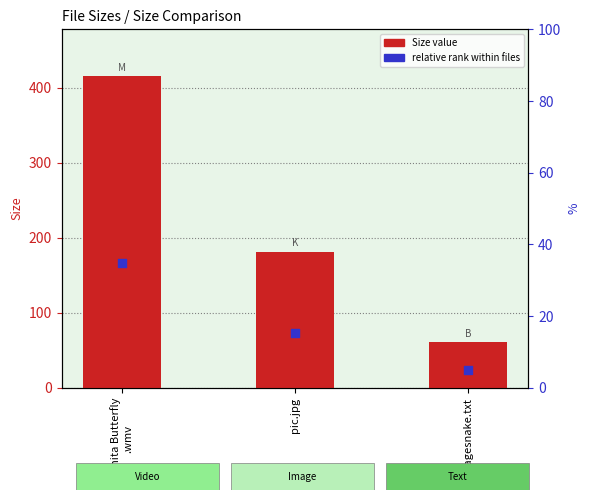

Which series reaches the minimum Y coordinate?

relative rank within files